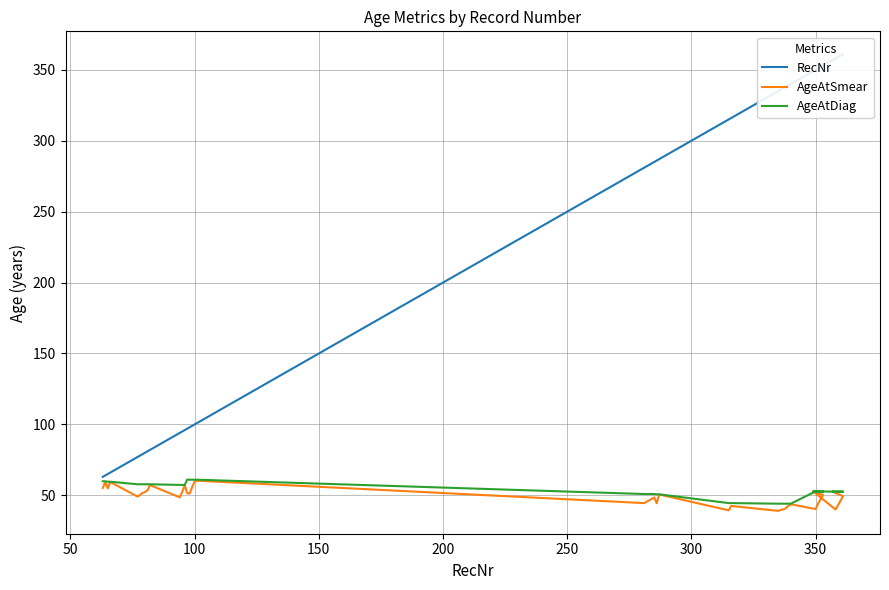

How many interior local peaks does the AgeAtSmear series have?

10